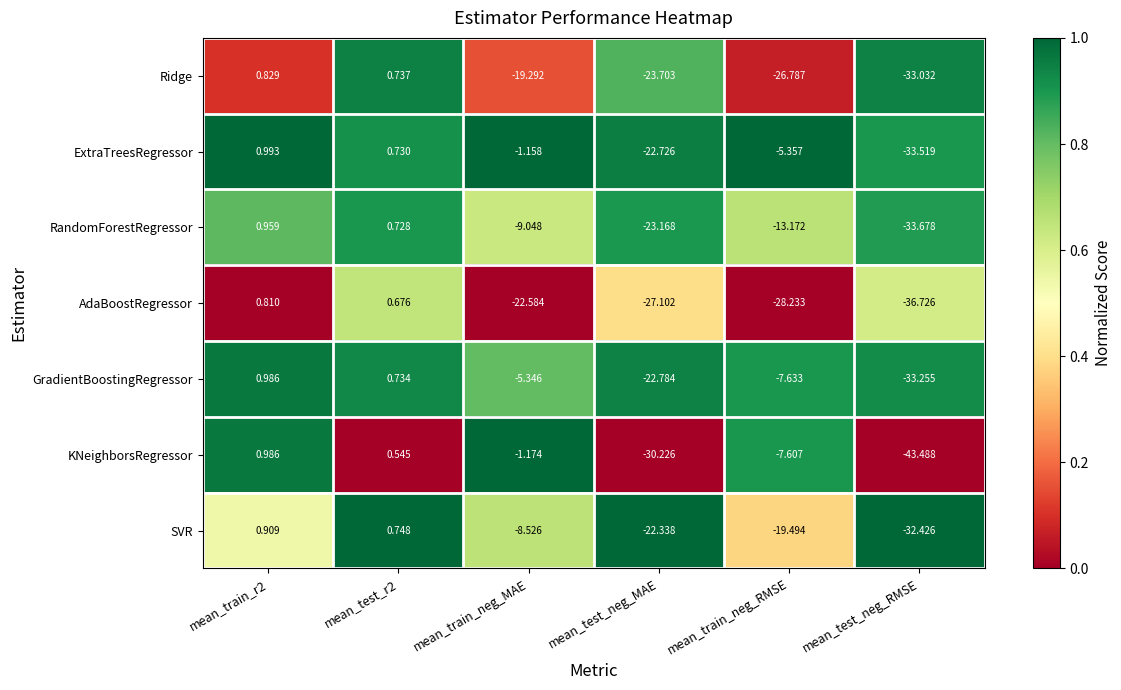

At which label does ExtraTreesRegressor reach its minimum?

mean_test_neg_RMSE